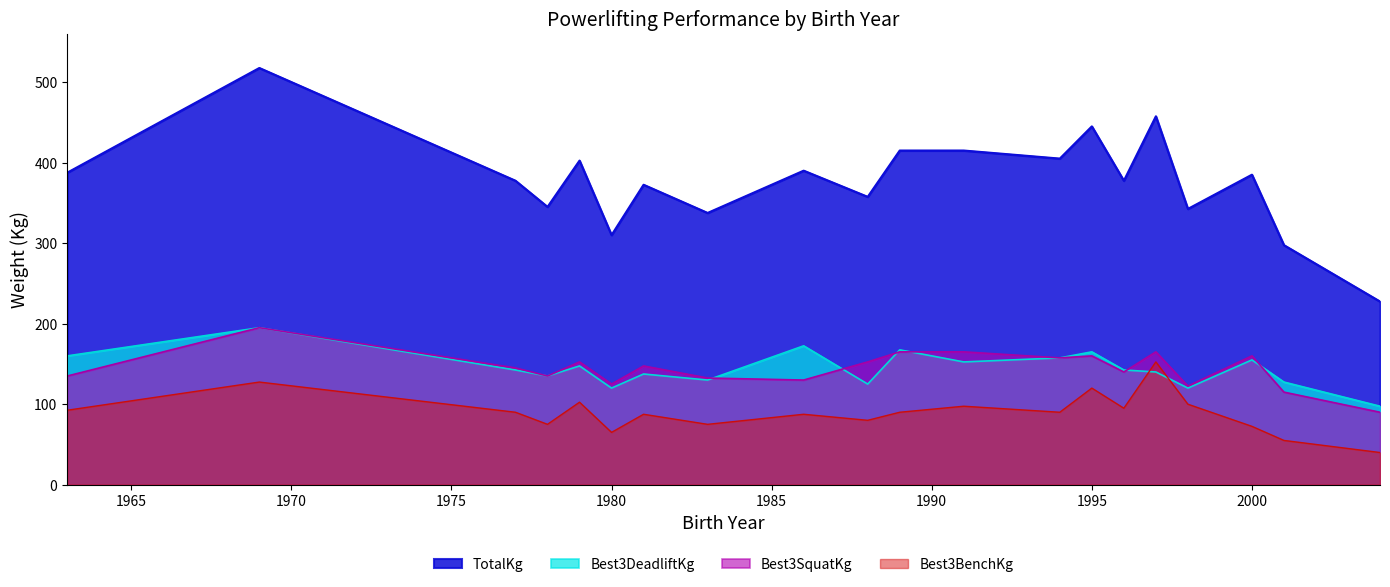

At how many categories does at least one series exceed 349?

14